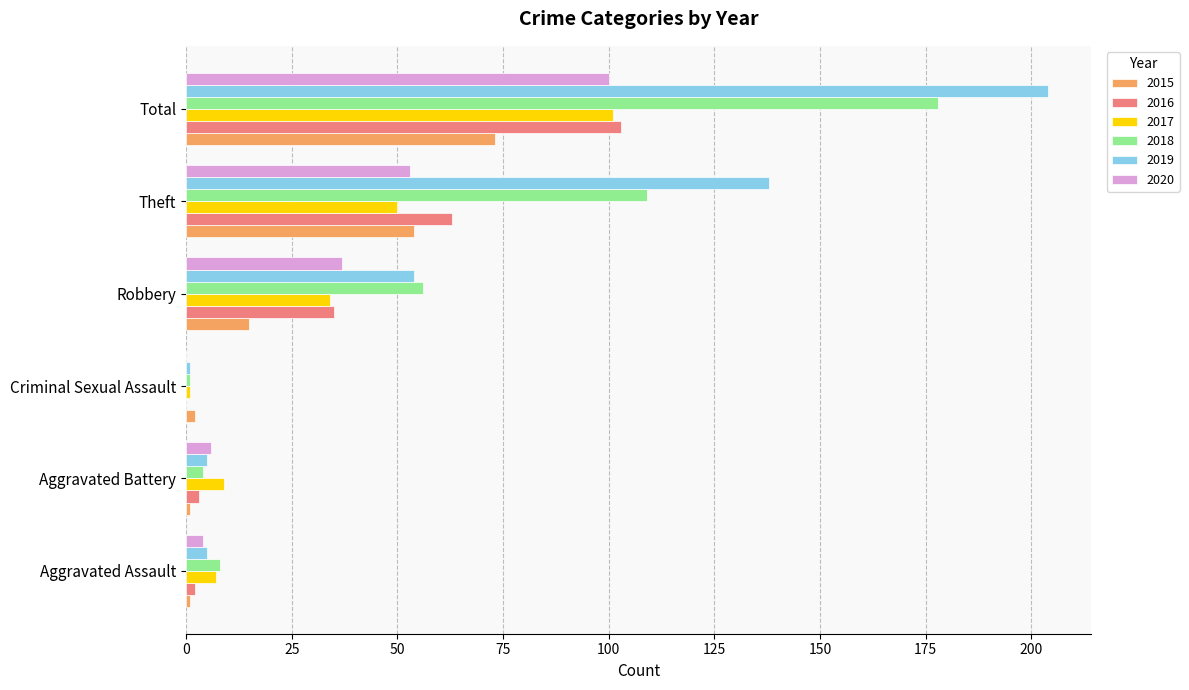

What is the sum of all 2016 values?

206